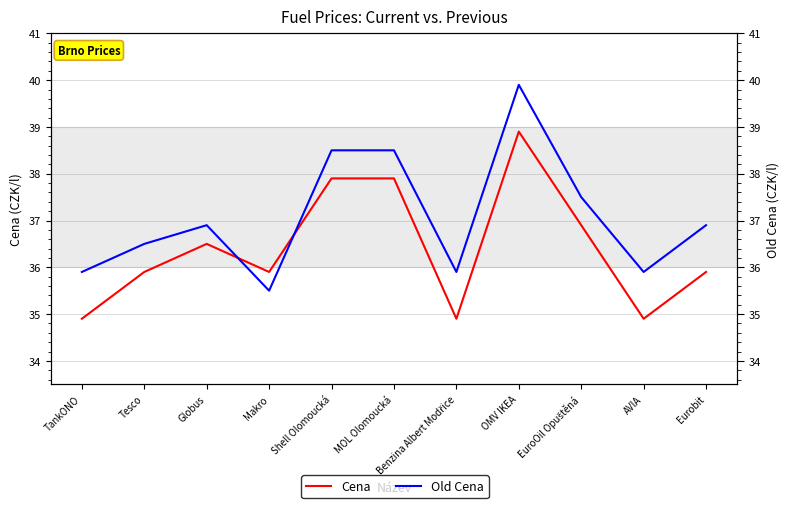

Reading left to right, list all the values displayed in this chart.

Cena: TankONO=34.9	Tesco=35.9	Globus=36.5	Makro=35.9	Shell Olomoucká=37.9	MOL Olomoucká=37.9	Benzina Albert Modřice=34.9	OMV IKEA=38.9	EuroOil Opuštěná=36.9	AVIA=34.9	Eurobit=35.9
Old Cena: TankONO=35.9	Tesco=36.5	Globus=36.9	Makro=35.5	Shell Olomoucká=38.5	MOL Olomoucká=38.5	Benzina Albert Modřice=35.9	OMV IKEA=39.9	EuroOil Opuštěná=37.5	AVIA=35.9	Eurobit=36.9